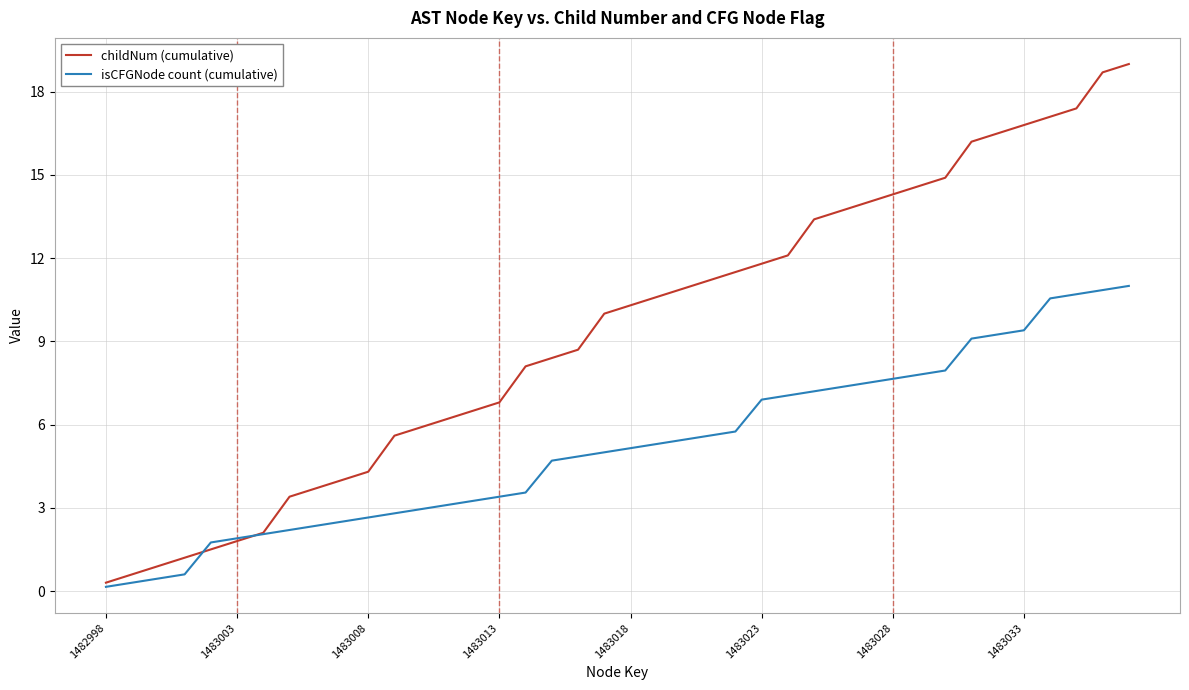

What is the maximum value for childNum (cumulative)?

19.0